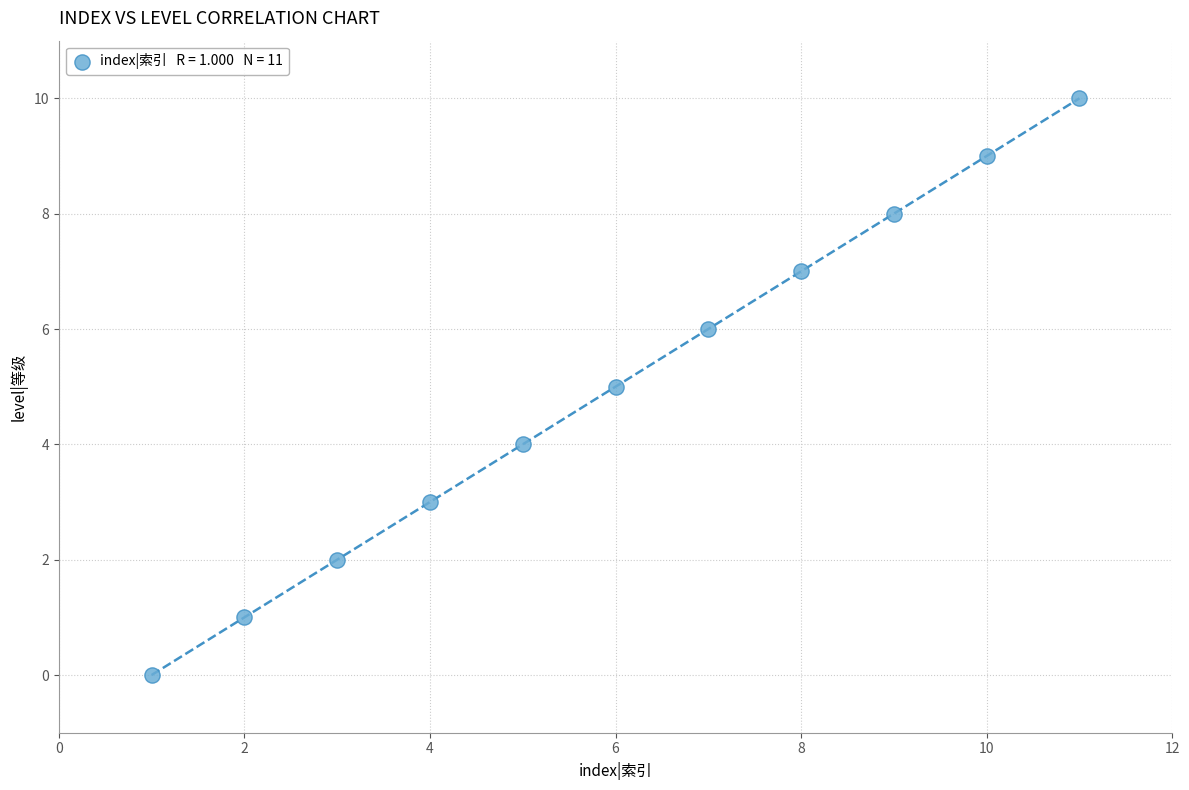

What is the average Y value?

5